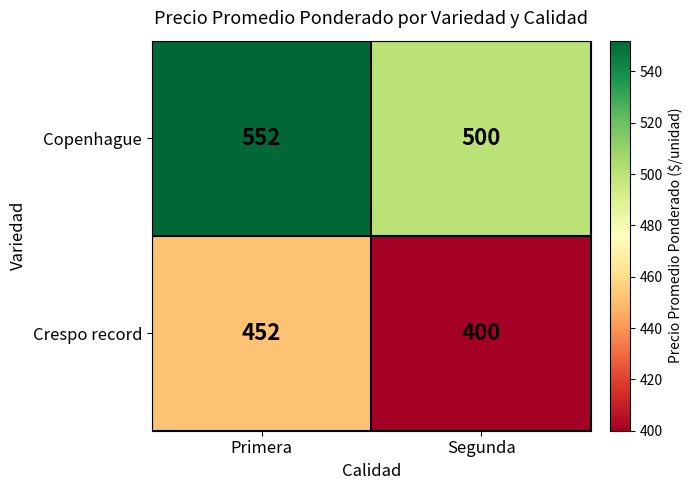

At how many categories does at least one series exceed 430?

2